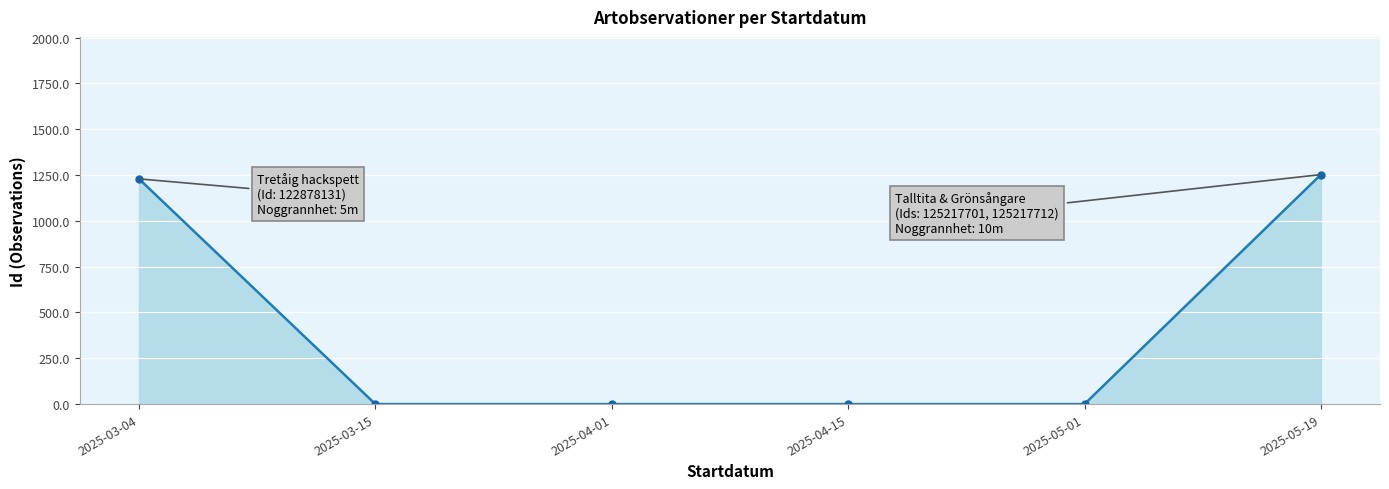

What is the maximum value shown in the chart?

1252.2